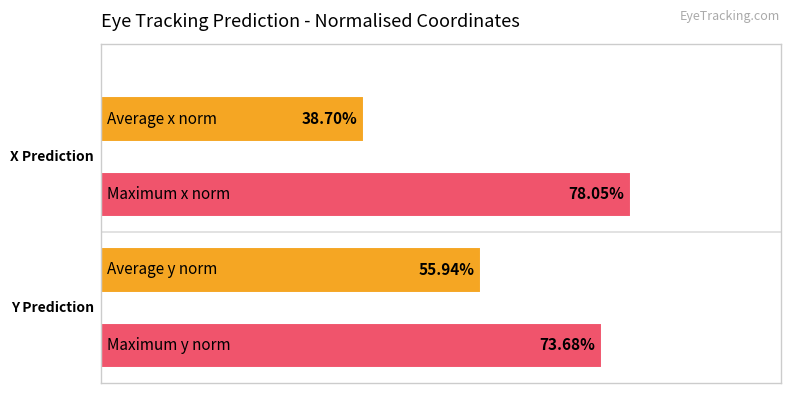

What is the maximum value for Average x_pred_normalised?

0.8